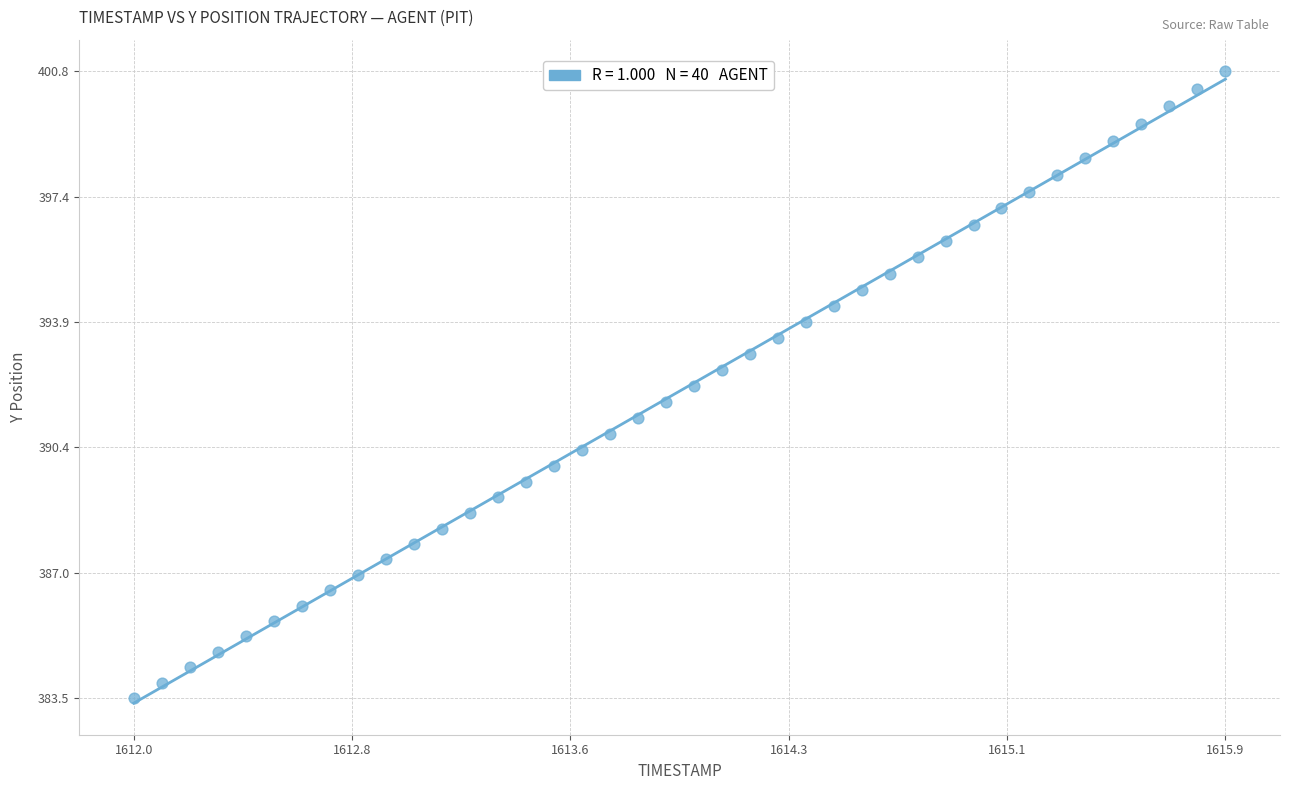

What is the range of Y values (max minus min)?

17.3